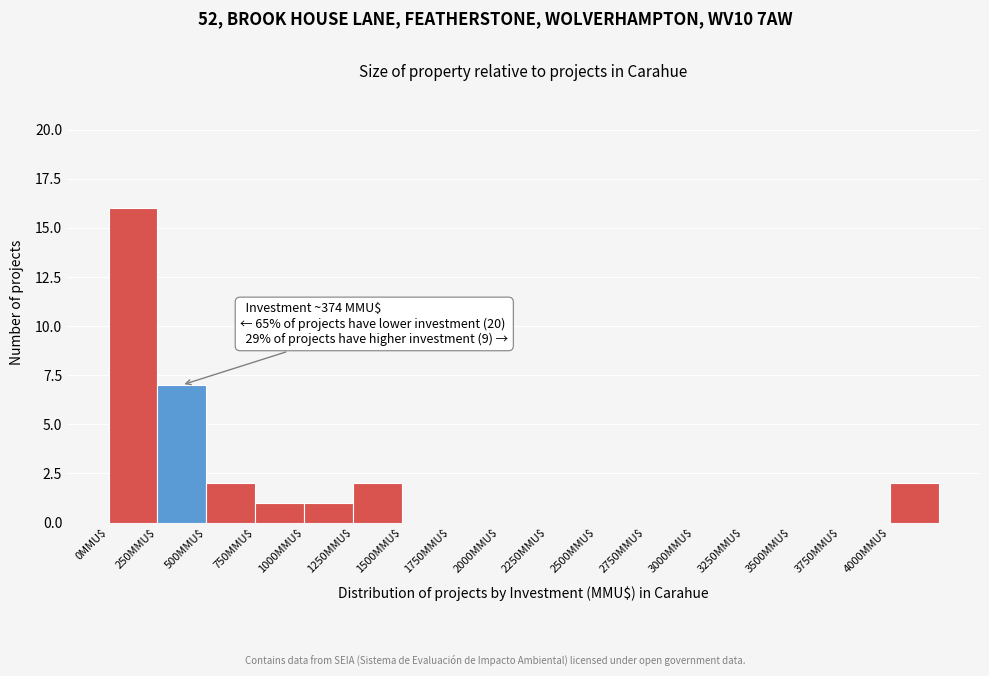

Which range on the x-axis has the tallest bar?

0 to 250